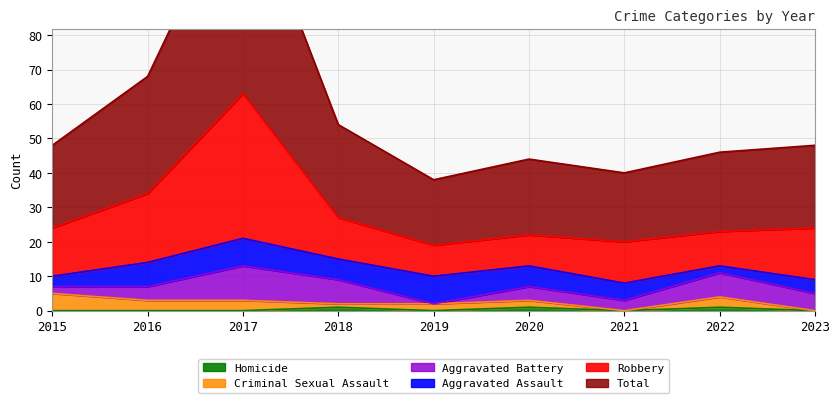

What is the difference between the second highest and second lowest values in the Total series?

28